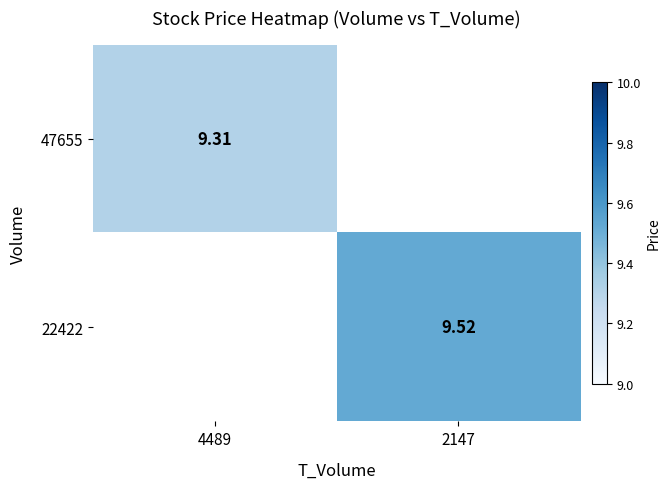

Read the 22422 value at 2147.

9.5